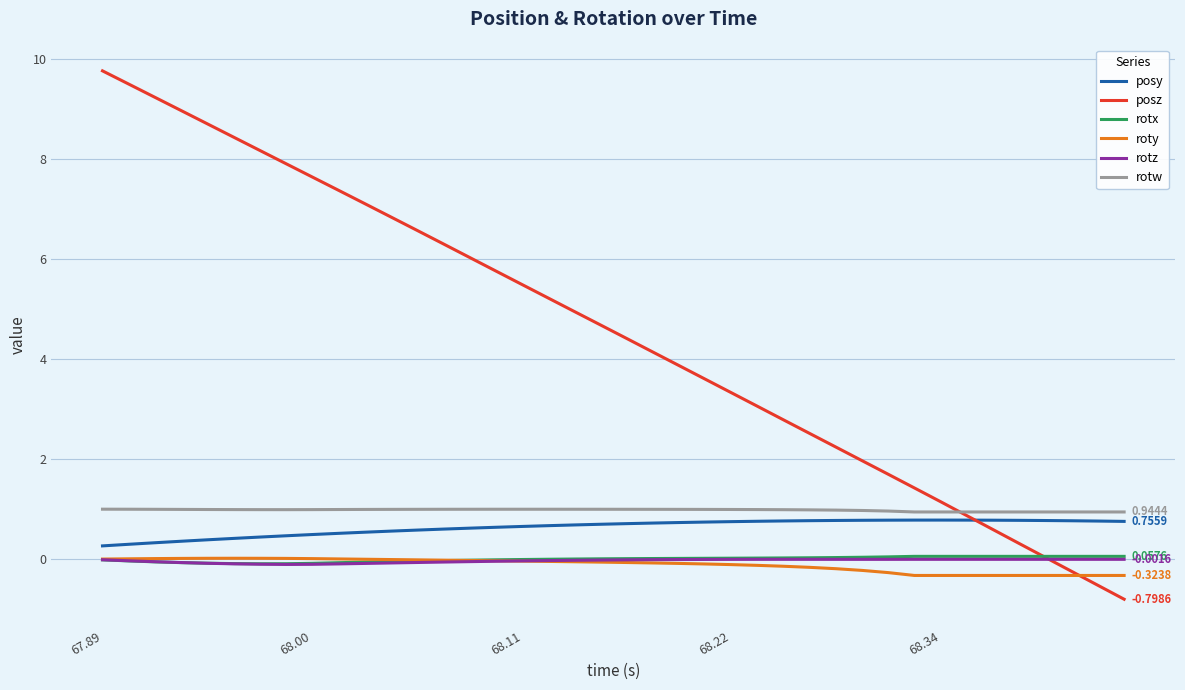

Which series has the widest spread of values?

posz